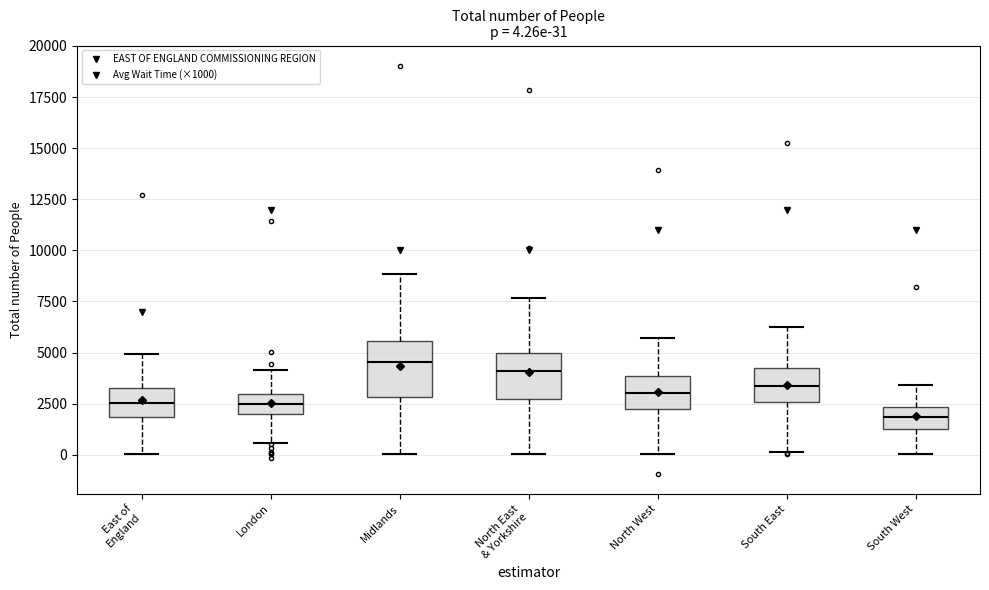

Which box's median line is the lowest?

South West